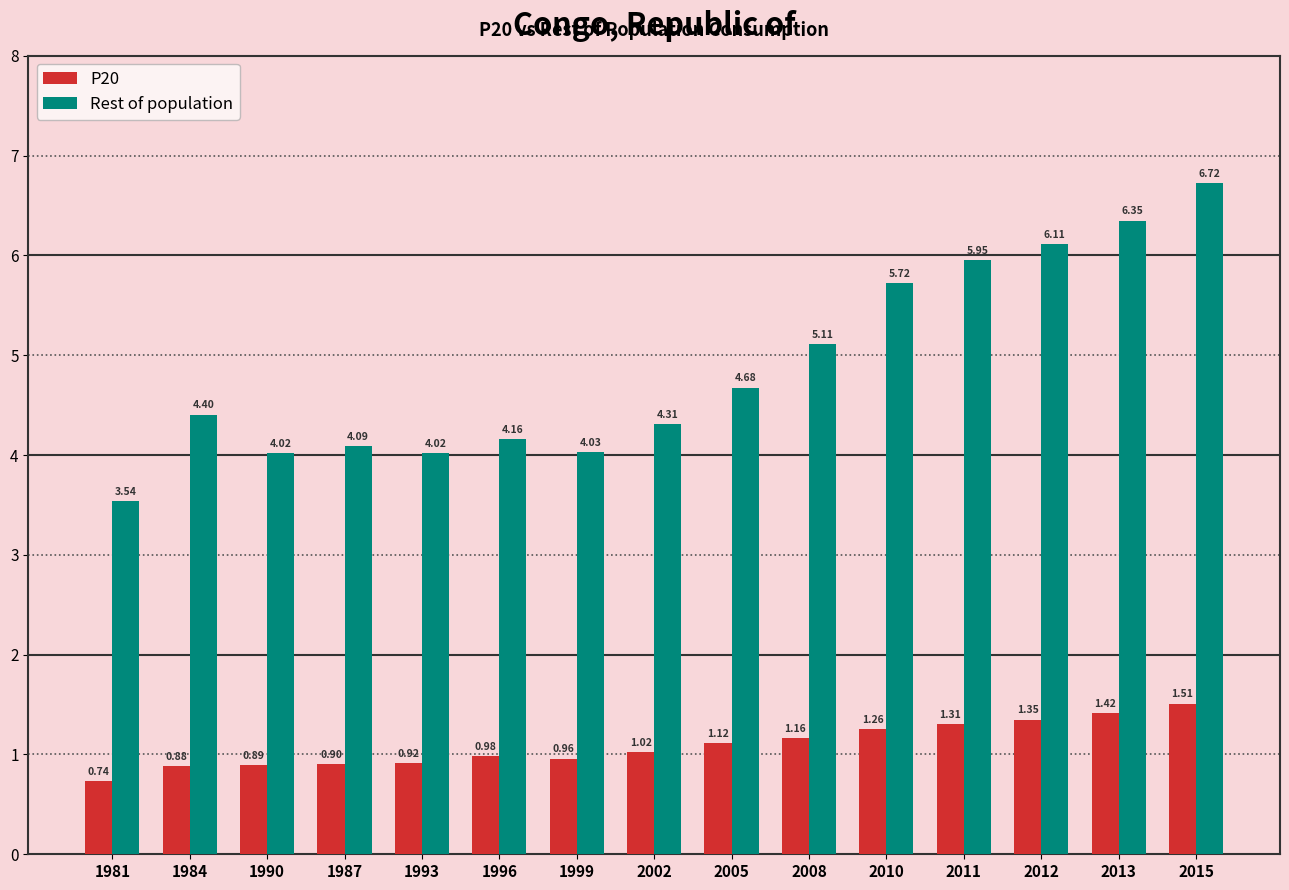

True or false: Rest of population has a value of 4.0 at 1990.

True